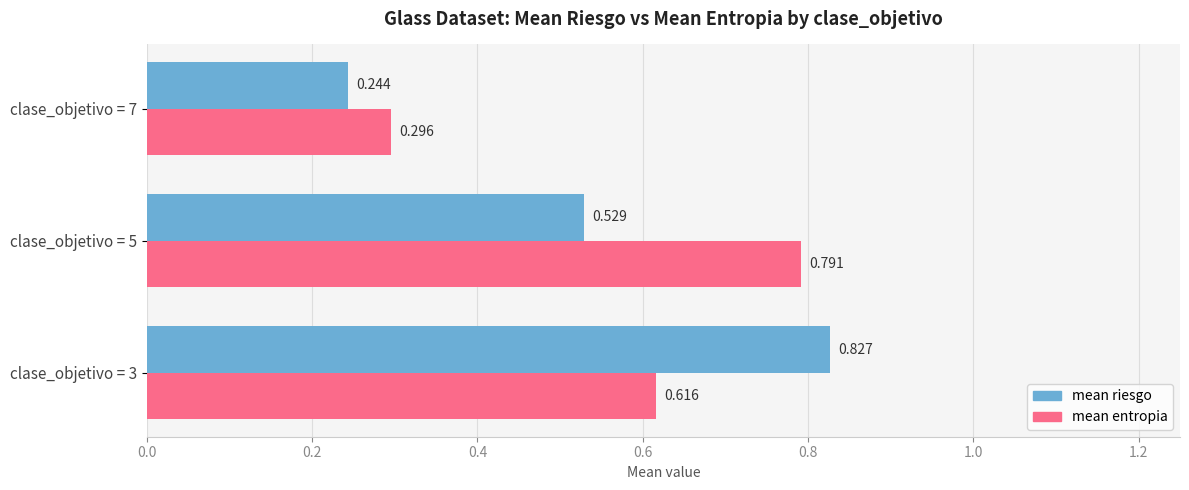

List the series in order of their overall mean, lowest first.

mean riesgo, mean entropia